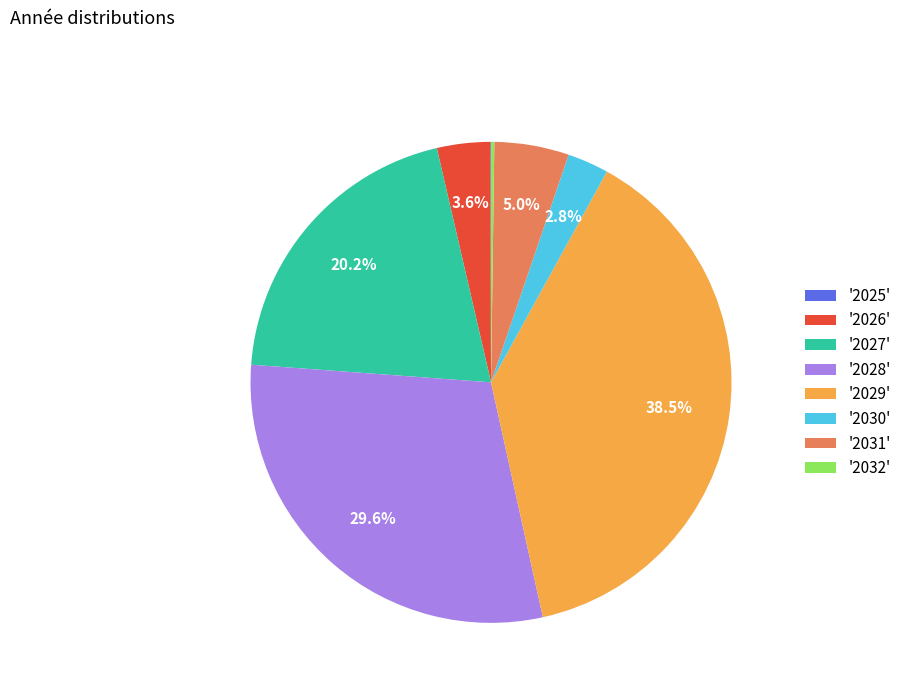

What is the largest slice in the pie chart?

'2029'